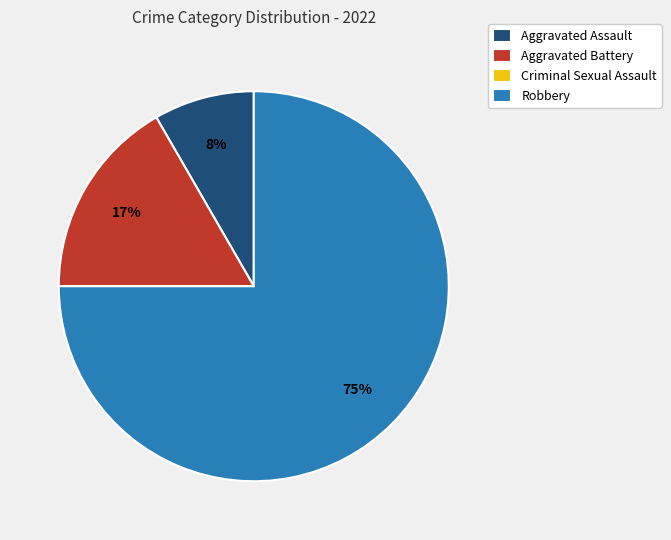

Which category accounts for the majority?

Robbery